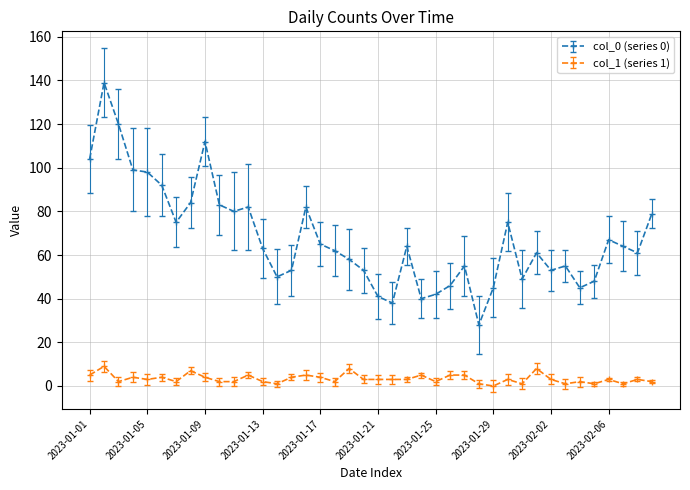

Which series has the widest spread of values?

col_0 (series 0)